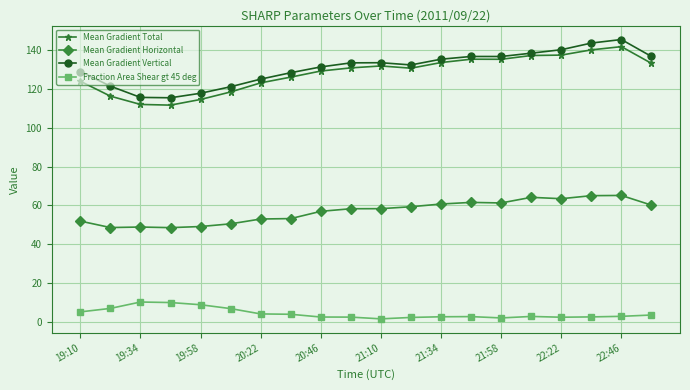

What is the value of the Mean Gradient Vertical point at the 10th from the left?

133.5